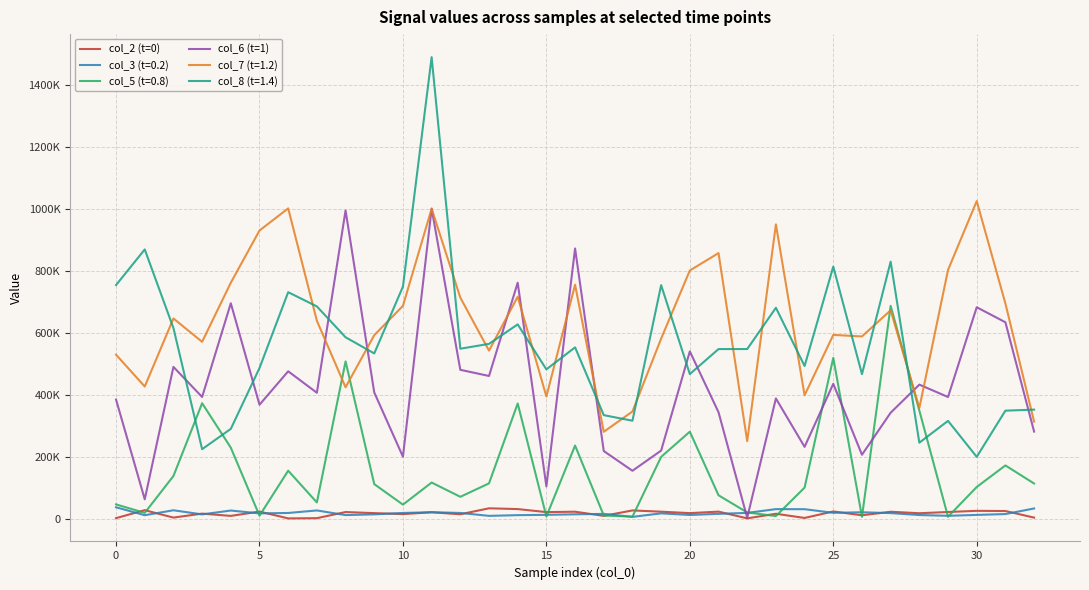

Which series has the largest range (max minus min)?

col_8 (t=1.4)